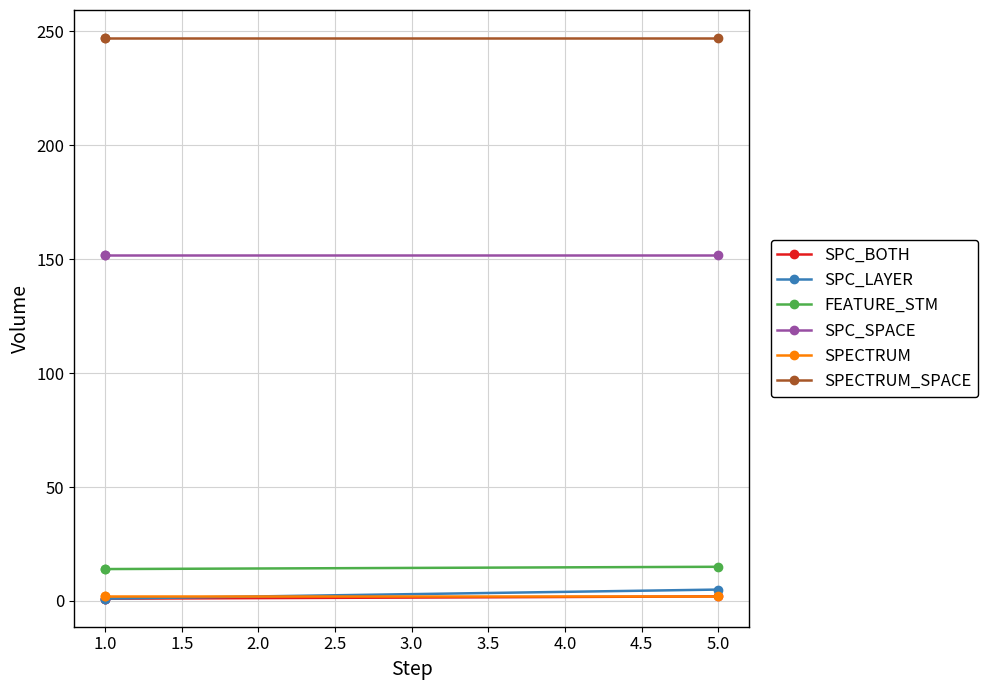

Which series has the largest range (max minus min)?

SPC_LAYER